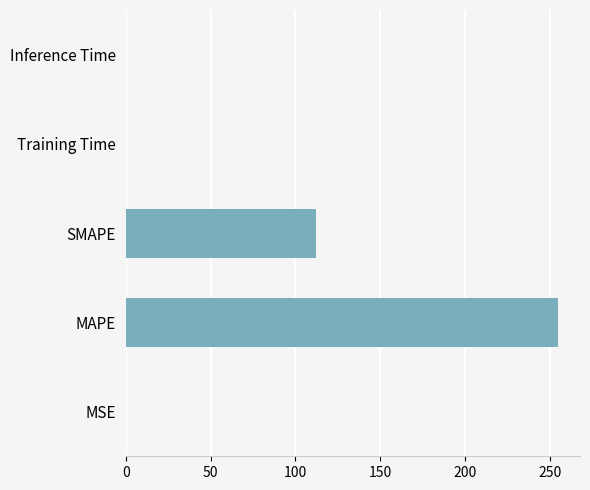

Which category has the highest value across all series?

MAPE